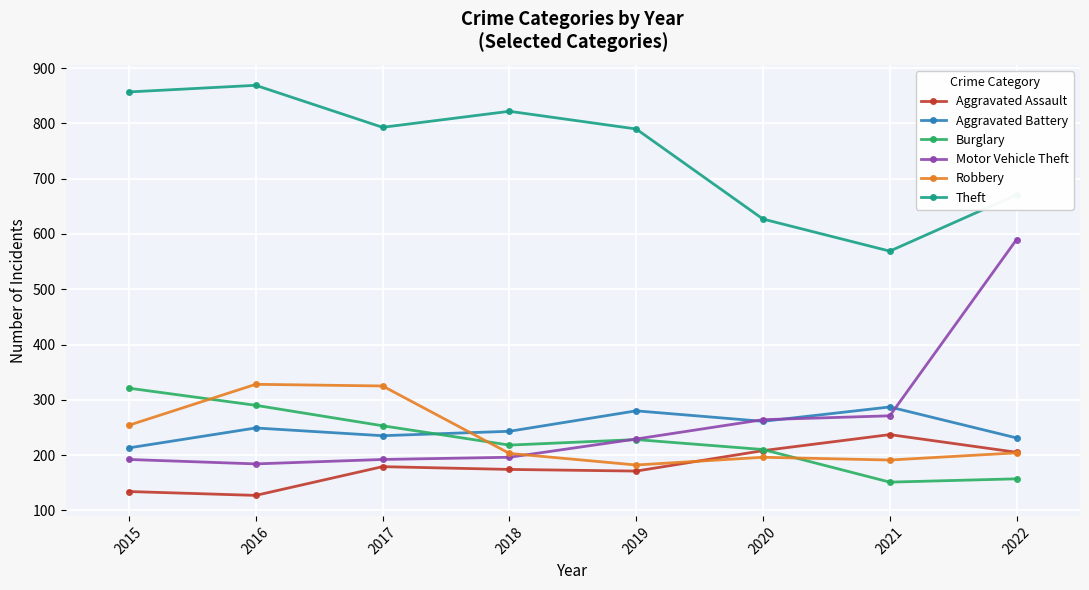

What is the maximum value shown in the chart?

869